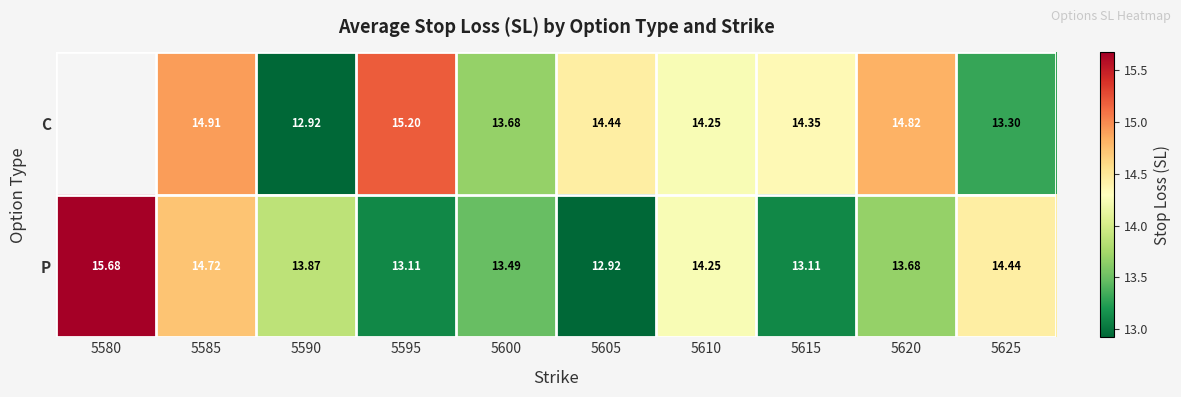

How many data points in P are less than 13?

1